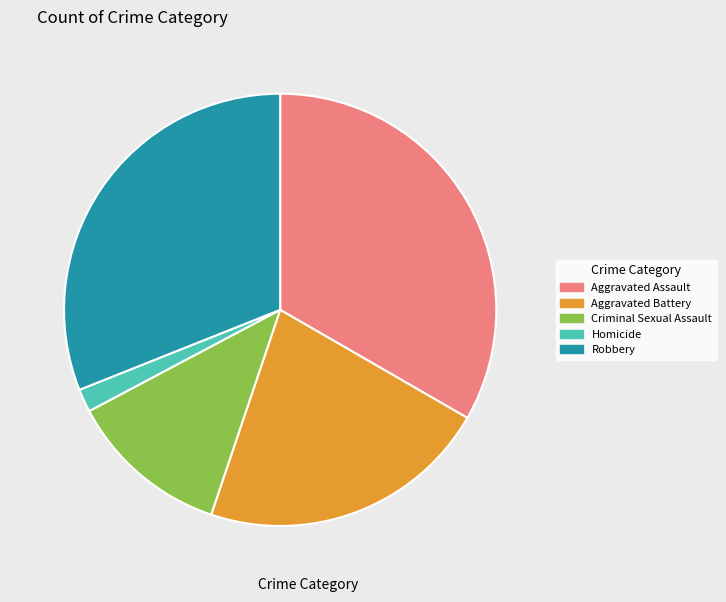

Combined, do Criminal Sexual Assault and Robbery account for over 50%?

No